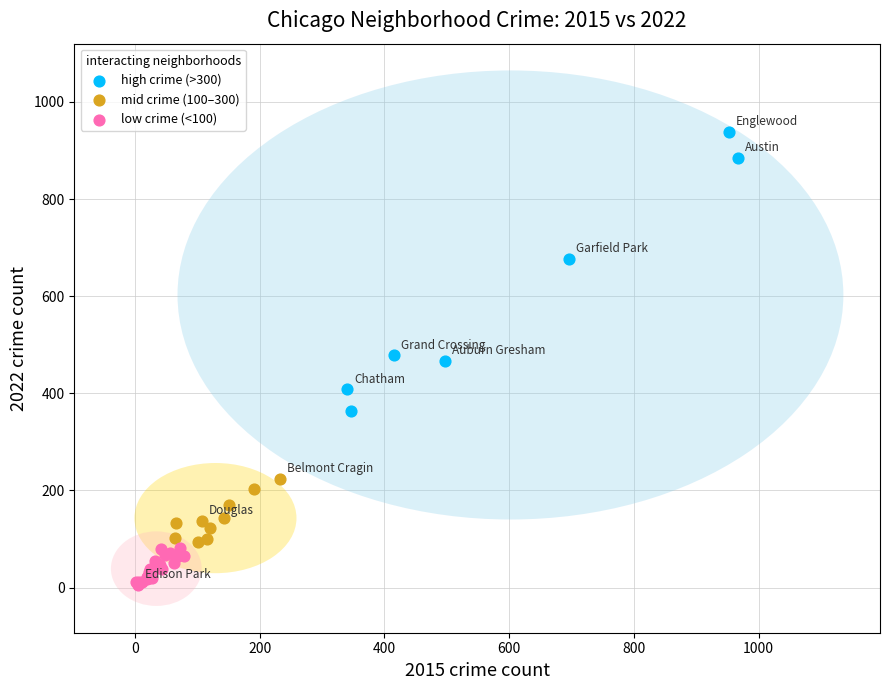

Which series contains the highest Y value?

high crime (>300)